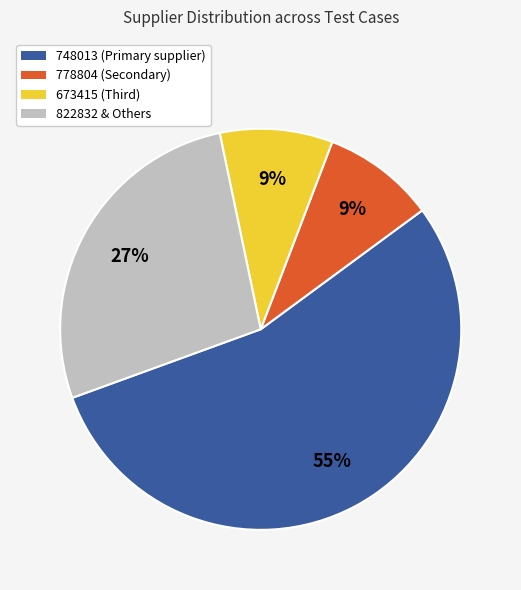

Count the number of slices in the pie.

4